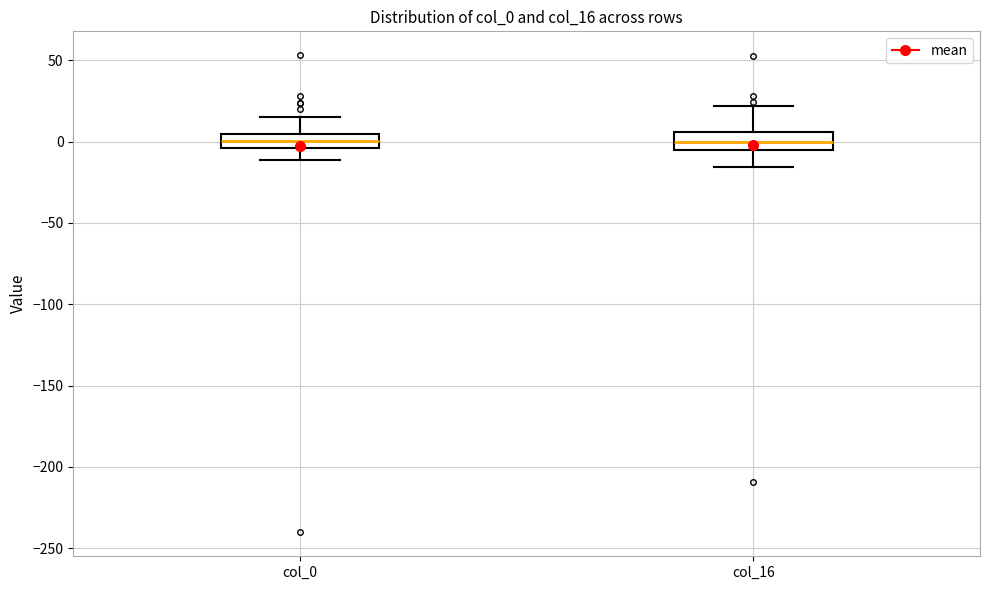

Where is the upper edge of the box for col_0 on the y-axis? The values are not printed on the chart, so give them approximately, as read against the axis.

5